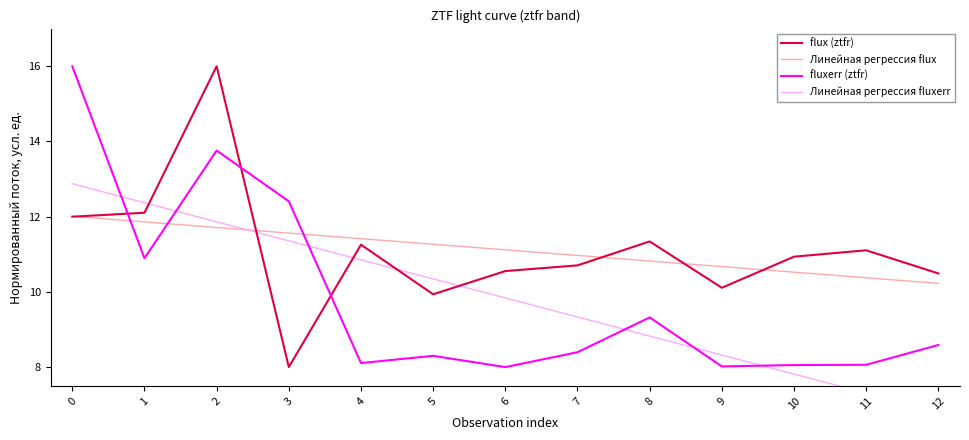

What is the approximate value of flux (ztfr) at 3?

8.0